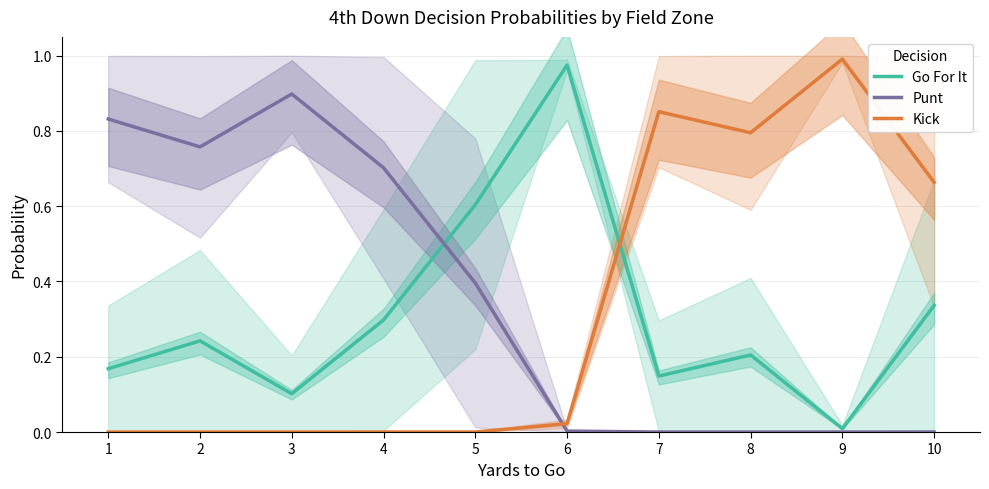

How many lines are shown in the chart?

3